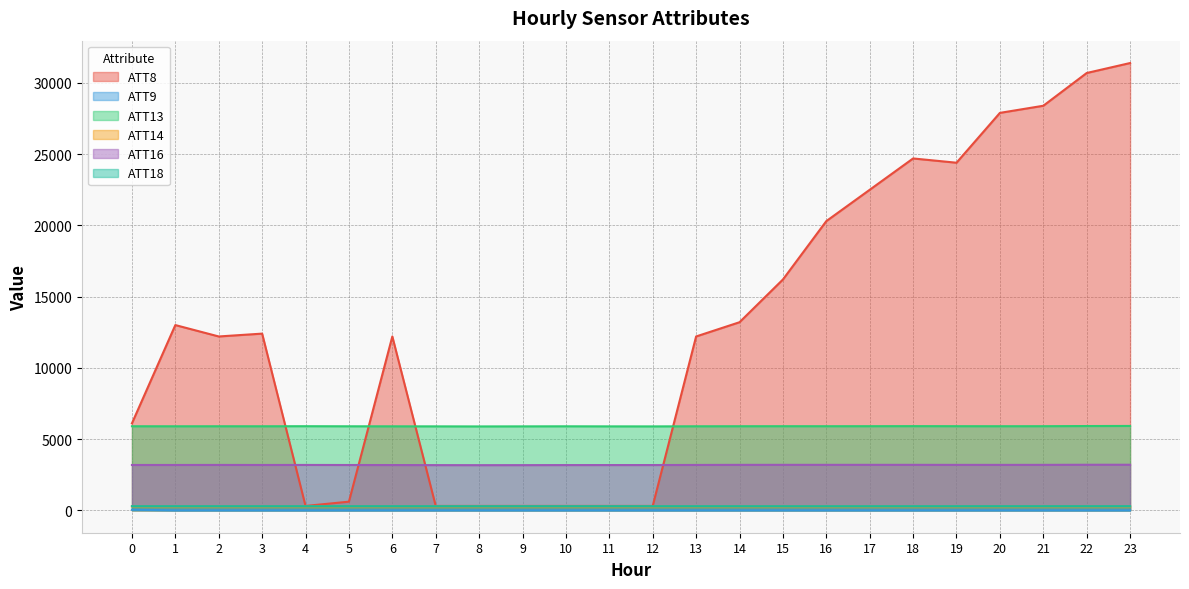

Does the chart have visible grid lines?

Yes